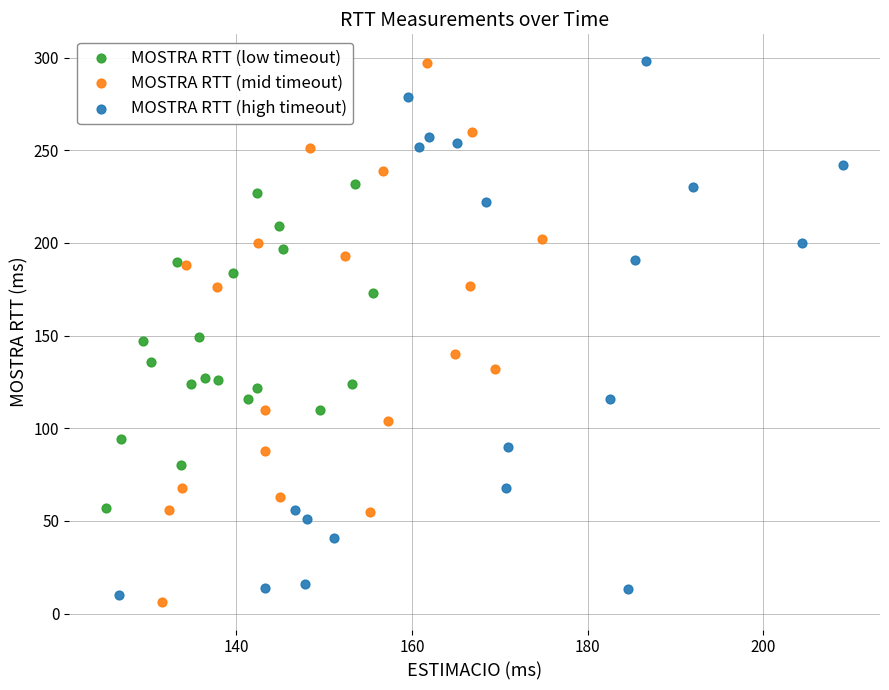

What are all the series names shown in the legend?

MOSTRA RTT (low timeout), MOSTRA RTT (mid timeout), MOSTRA RTT (high timeout)